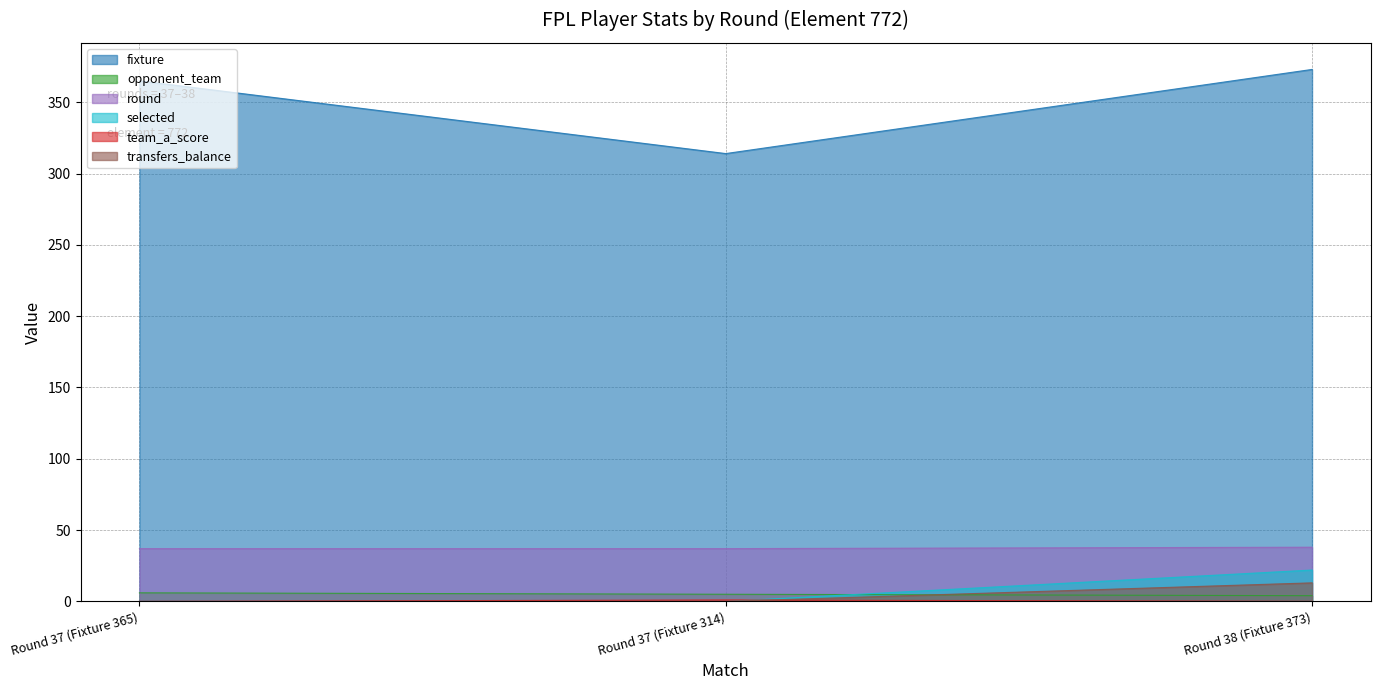

What position from the right is Round 37 (Fixture 314)?

2